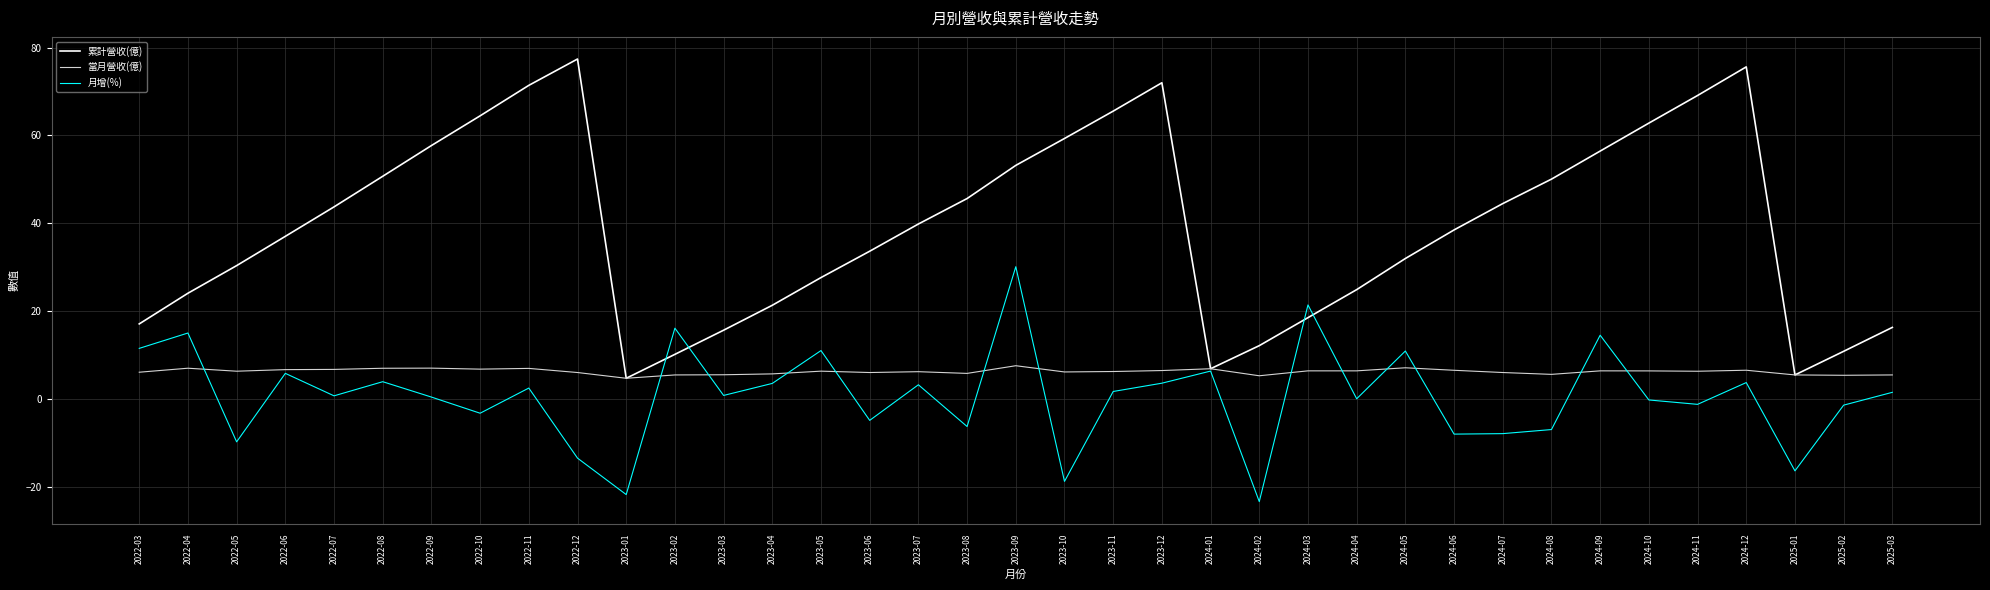

What is the difference between the 累計營收(億) values at 2022-09 and 2023-02?

47.6